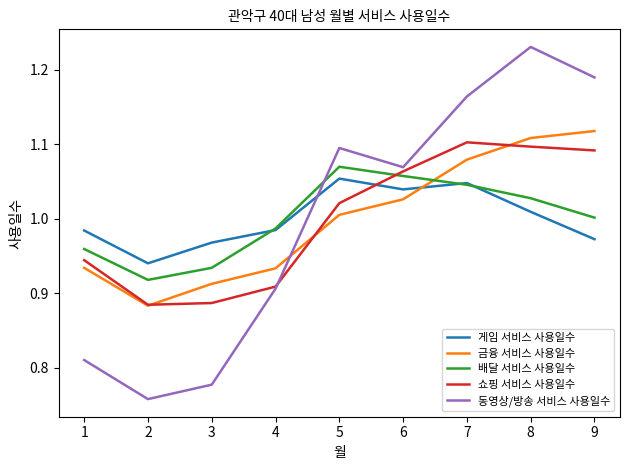

At which label does 쇼핑 서비스 사용일수 first exceed 1?

5